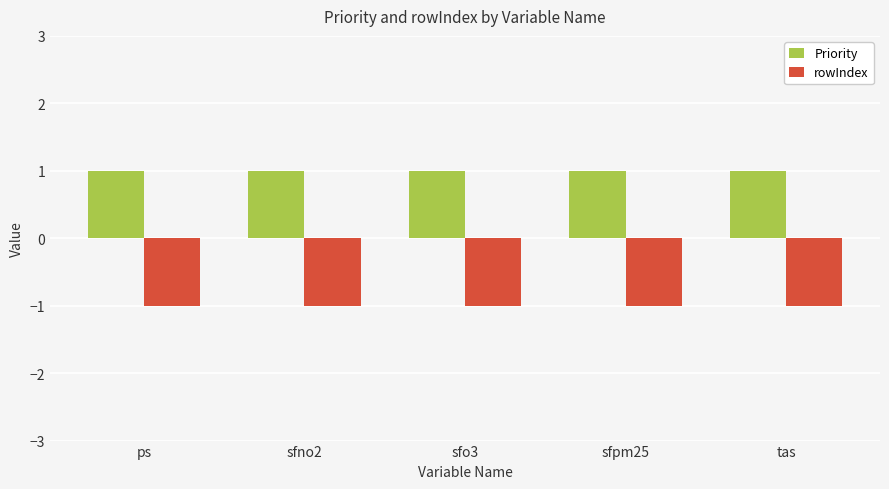

At how many categories does at least one series exceed 0?

5